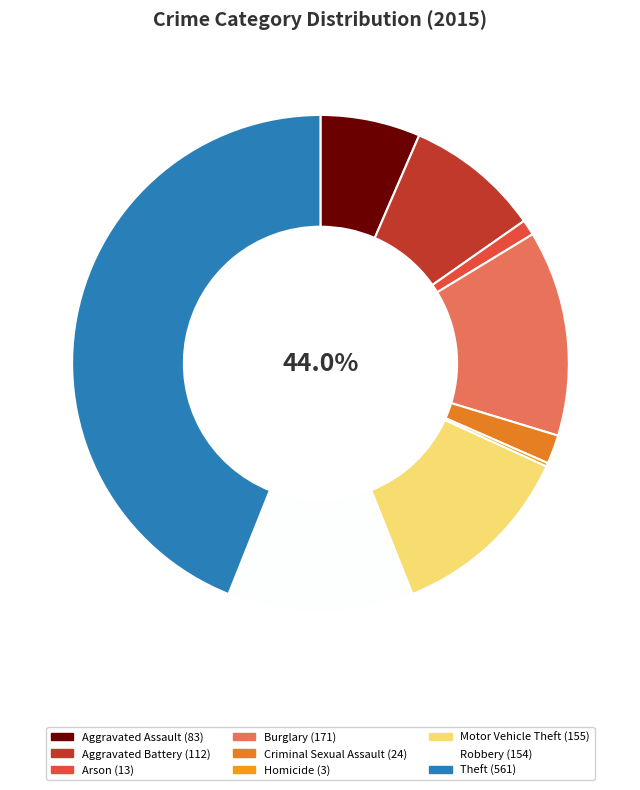

Does Homicide represent more than half of the total?

No